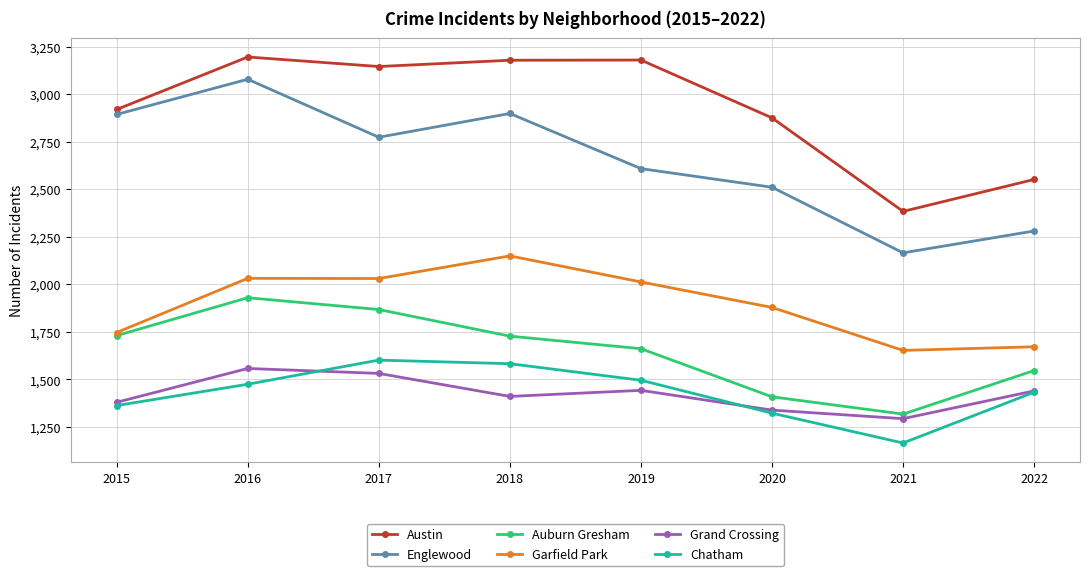

Is it true that Garfield Park equals 2150 at 2018?

True